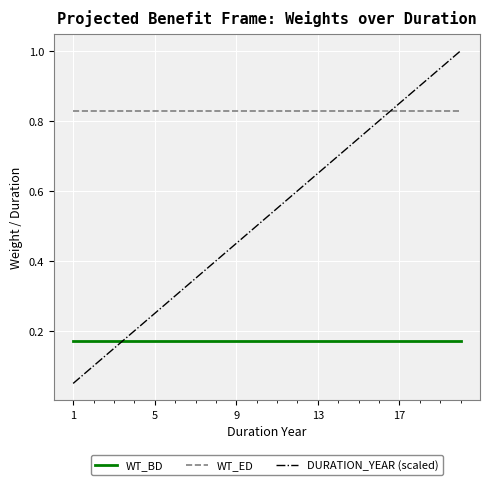

Which series has the largest range (max minus min)?

DURATION_YEAR (scaled)